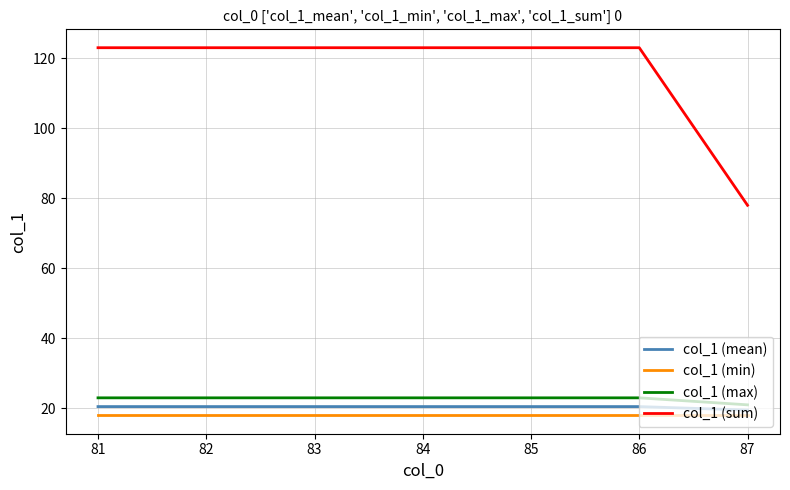

The value of col_1 (mean) at 85 is 20.5. True or false?

True